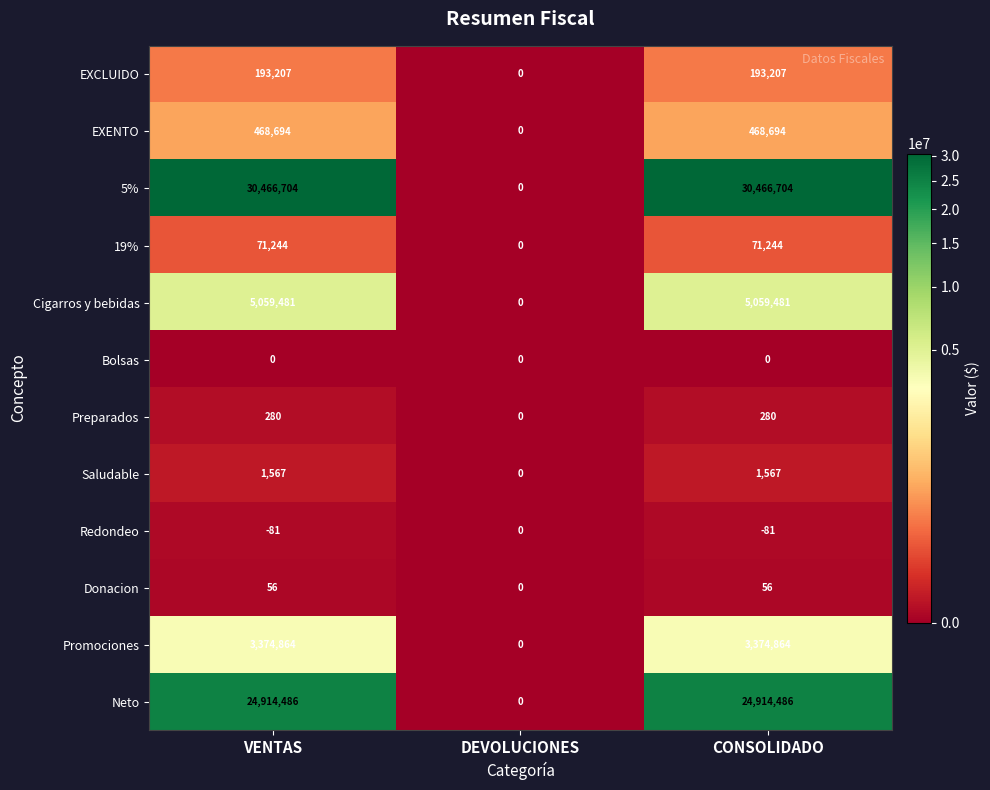

The value of EXENTO at DEVOLUCIONES is 327942. True or false?

False